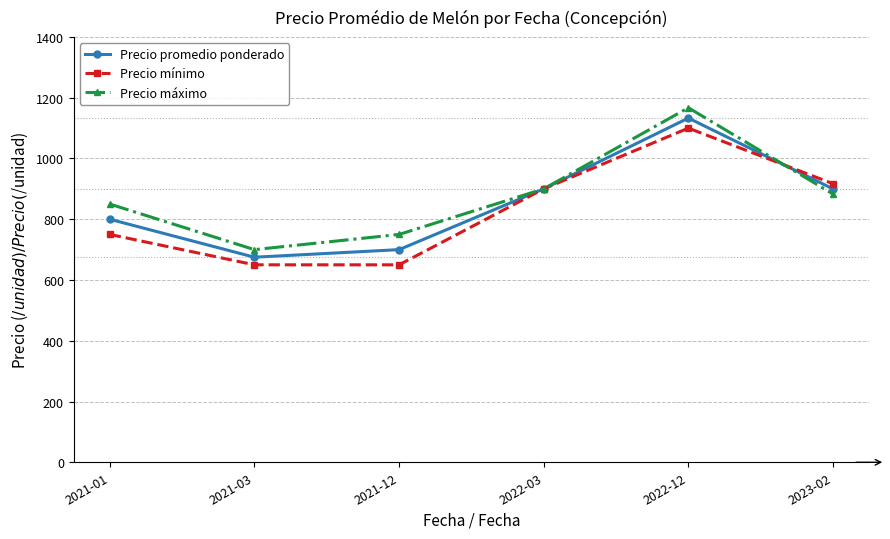

How many lines are shown in the chart?

3